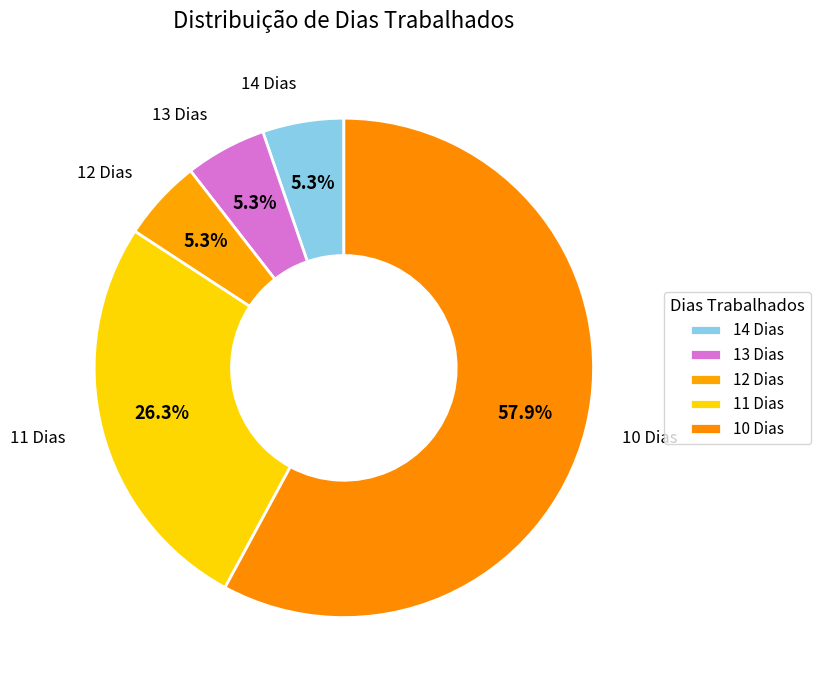

Does any single category account for the majority?

Yes